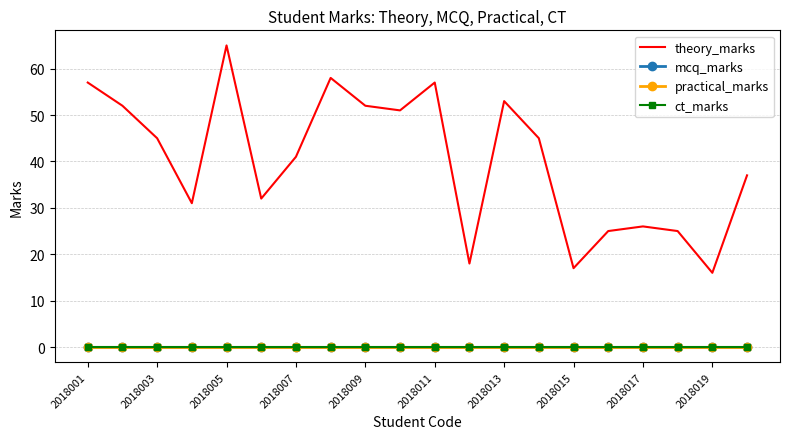

List the series in order of their peak value, highest first.

theory_marks, mcq_marks, practical_marks, ct_marks